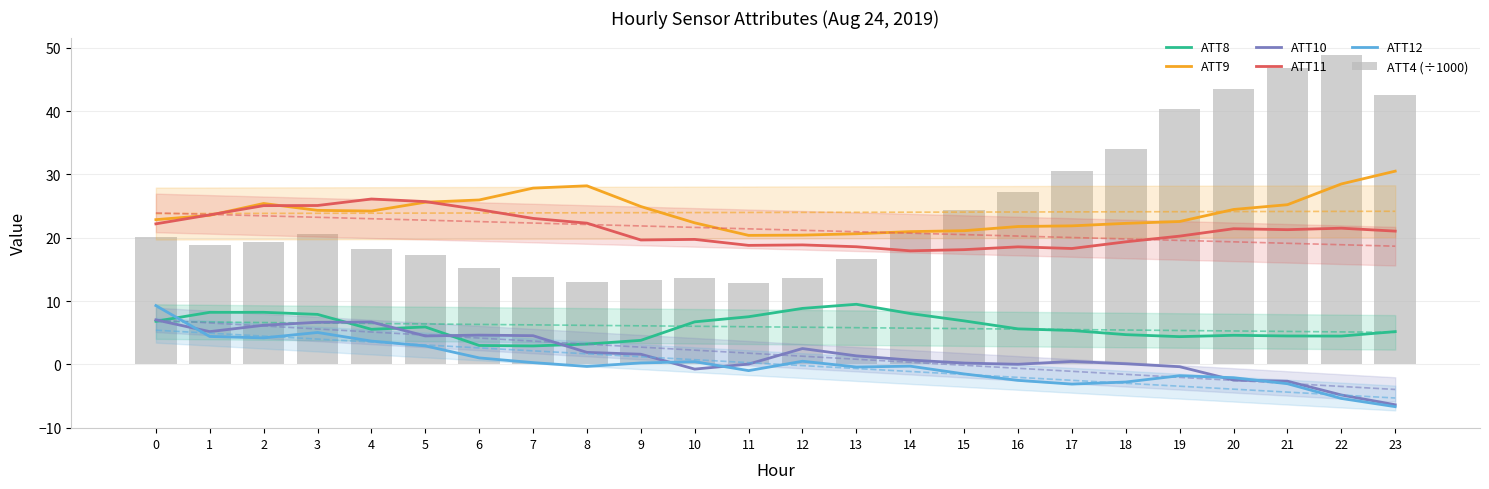

Is it true that ATT9 equals 25.2 at 21?

True